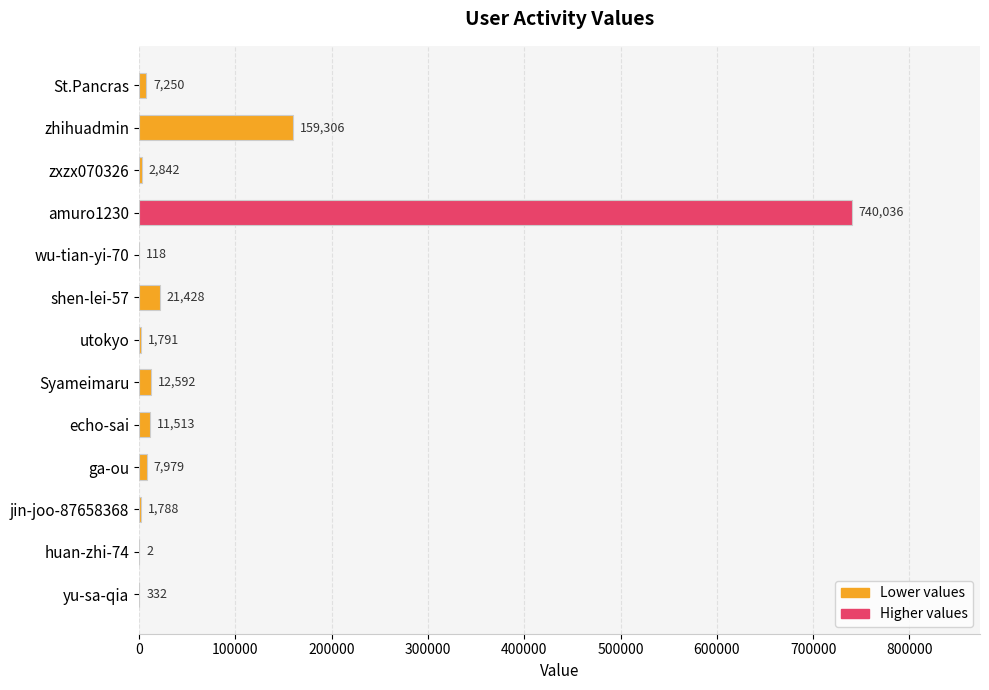

Which category has the highest value across all series?

amuro1230